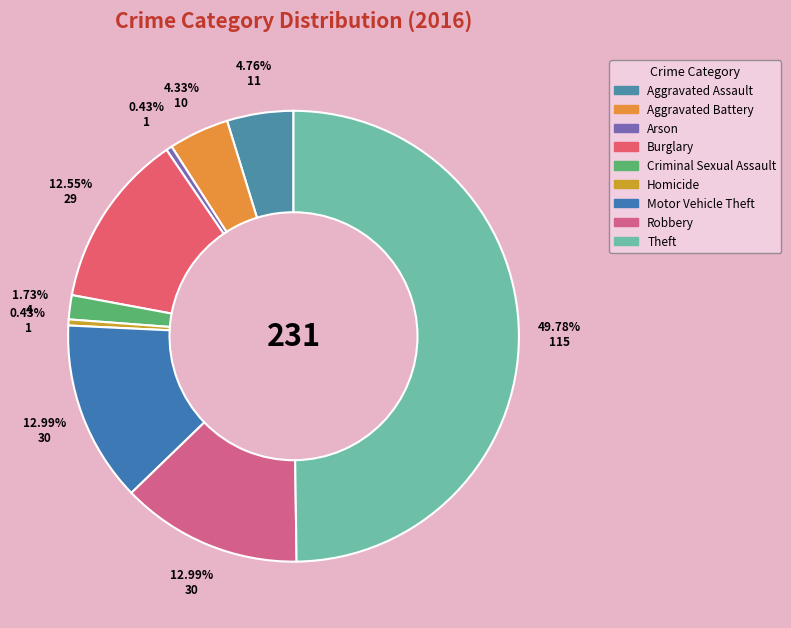

To the nearest percent, what is the average slice percentage?

11%